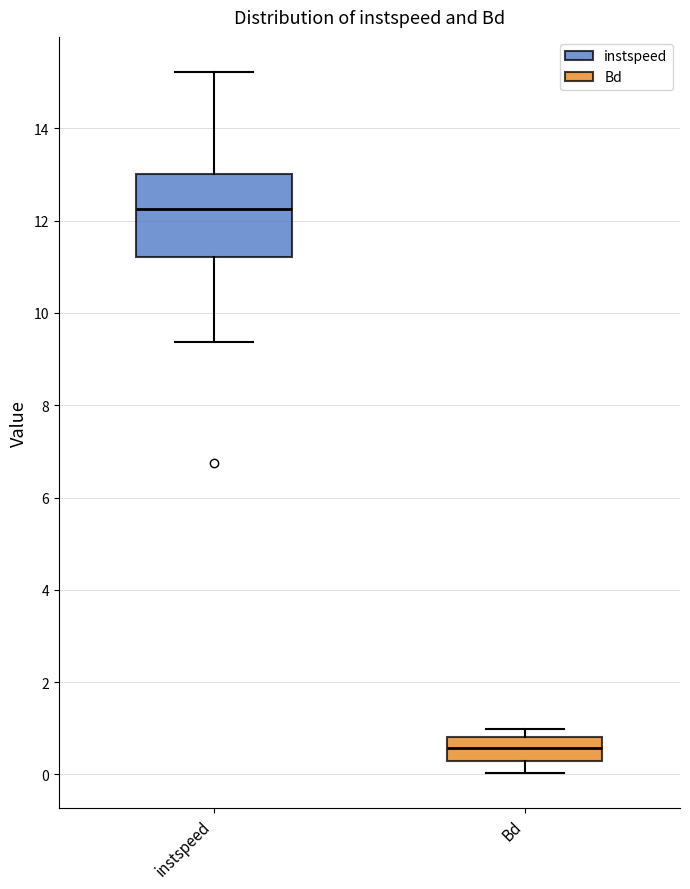

Which box has the highest median line?

instspeed